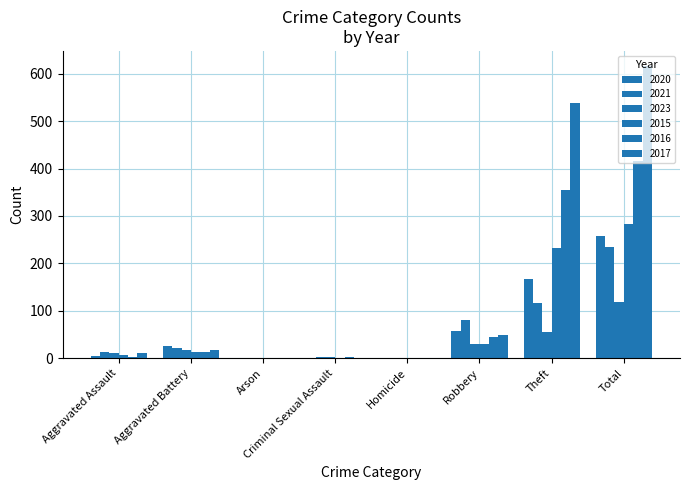

Reading left to right, extract all data points from this chart.

2020: Aggravated Assault=4	Aggravated Battery=26	Arson=1	Criminal Sexual Assault=1	Homicide=1	Robbery=57	Theft=168	Total=258
2021: Aggravated Assault=13	Aggravated Battery=22	Arson=0	Criminal Sexual Assault=2	Homicide=1	Robbery=80	Theft=116	Total=234
2023: Aggravated Assault=12	Aggravated Battery=17	Arson=0	Criminal Sexual Assault=2	Homicide=1	Robbery=31	Theft=56	Total=119
2015: Aggravated Assault=6	Aggravated Battery=13	Arson=0	Criminal Sexual Assault=0	Homicide=0	Robbery=30	Theft=233	Total=282
2016: Aggravated Assault=3	Aggravated Battery=13	Arson=0	Criminal Sexual Assault=2	Homicide=0	Robbery=44	Theft=354	Total=416
2017: Aggravated Assault=12	Aggravated Battery=17	Arson=0	Criminal Sexual Assault=1	Homicide=0	Robbery=49	Theft=538	Total=617